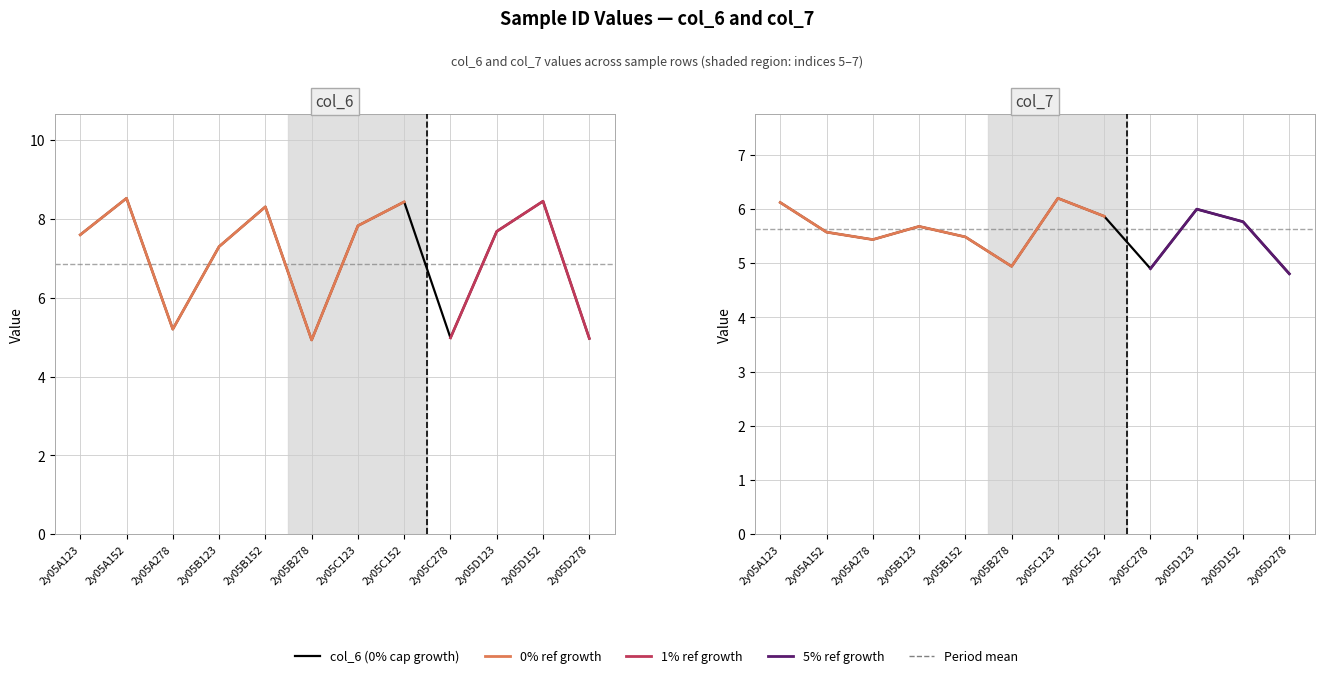

Is the value of col_7 at 2y05D123 greater than the value of col_6 at 2y05D152?

No